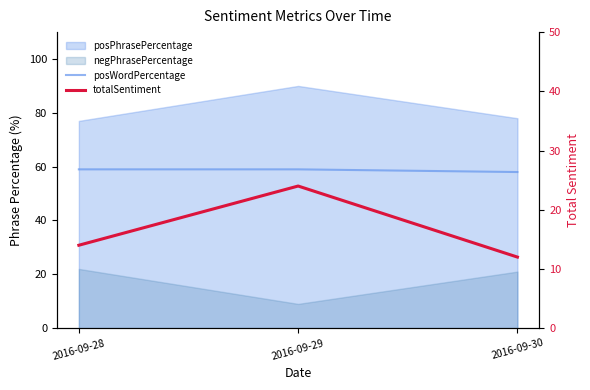

Which has a higher value, 2016-09-30 or 2016-09-28?

2016-09-28